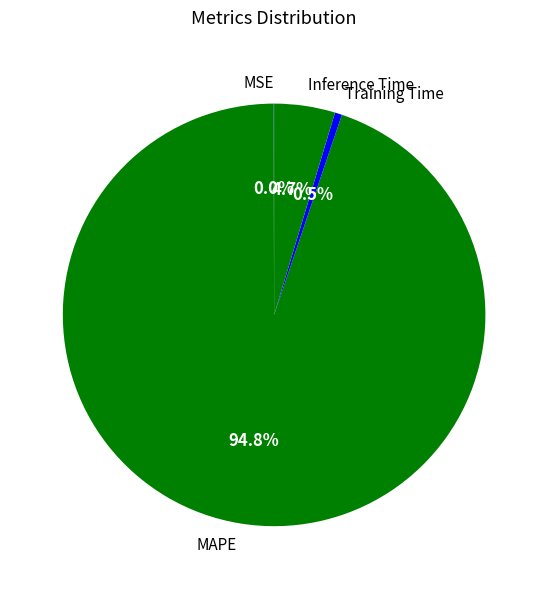

Is there a majority slice in this chart?

Yes